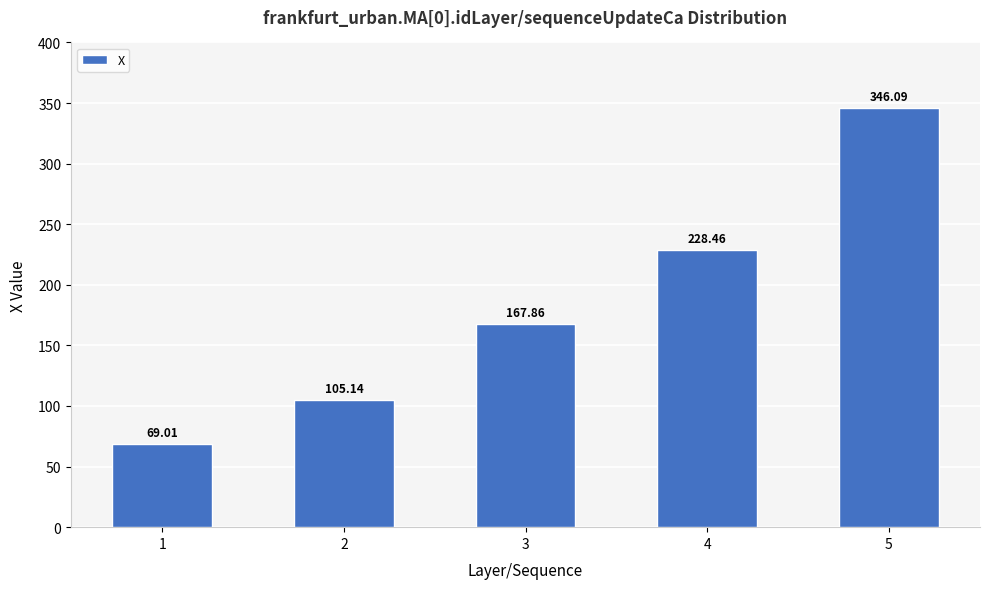

What is the value of the 4th bar from the left?

228.5